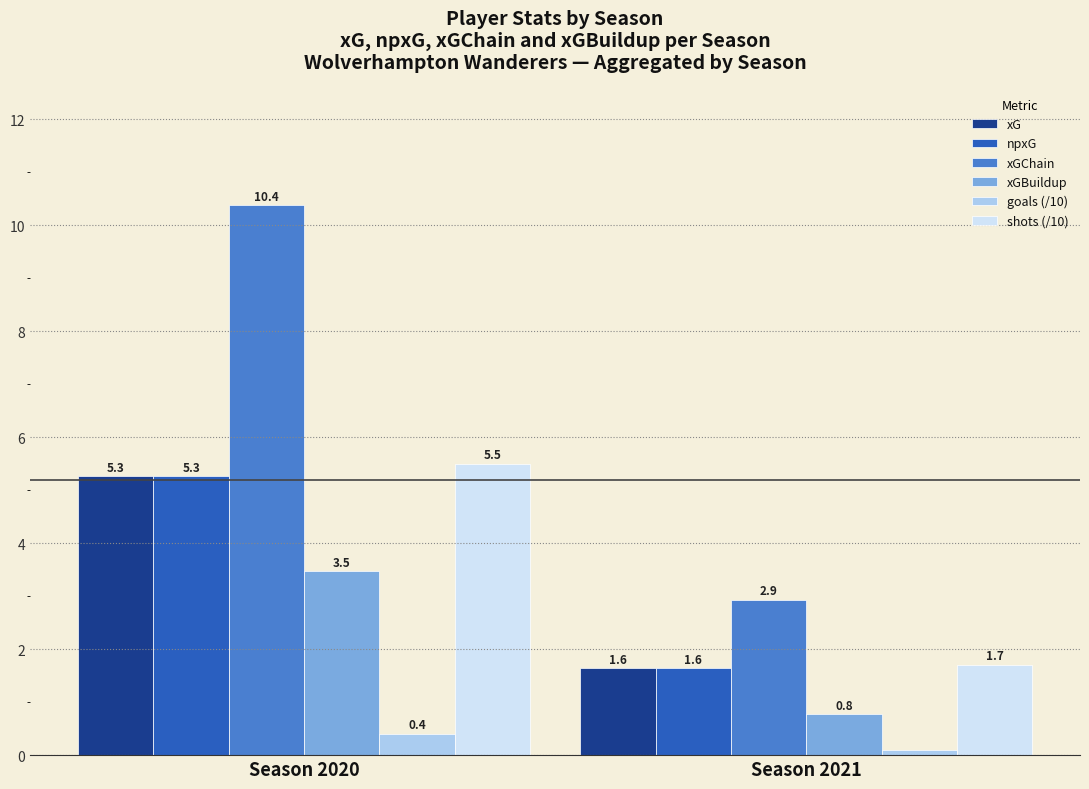

What is the highest value of the xG series?

5.3